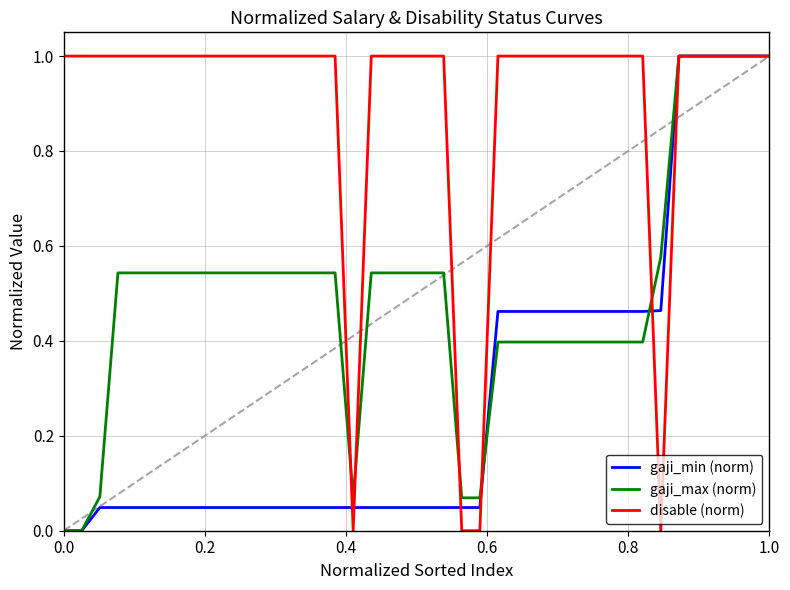

List the series in order of their overall mean, lowest first.

gaji_min (norm), gaji_max (norm), disable (norm)